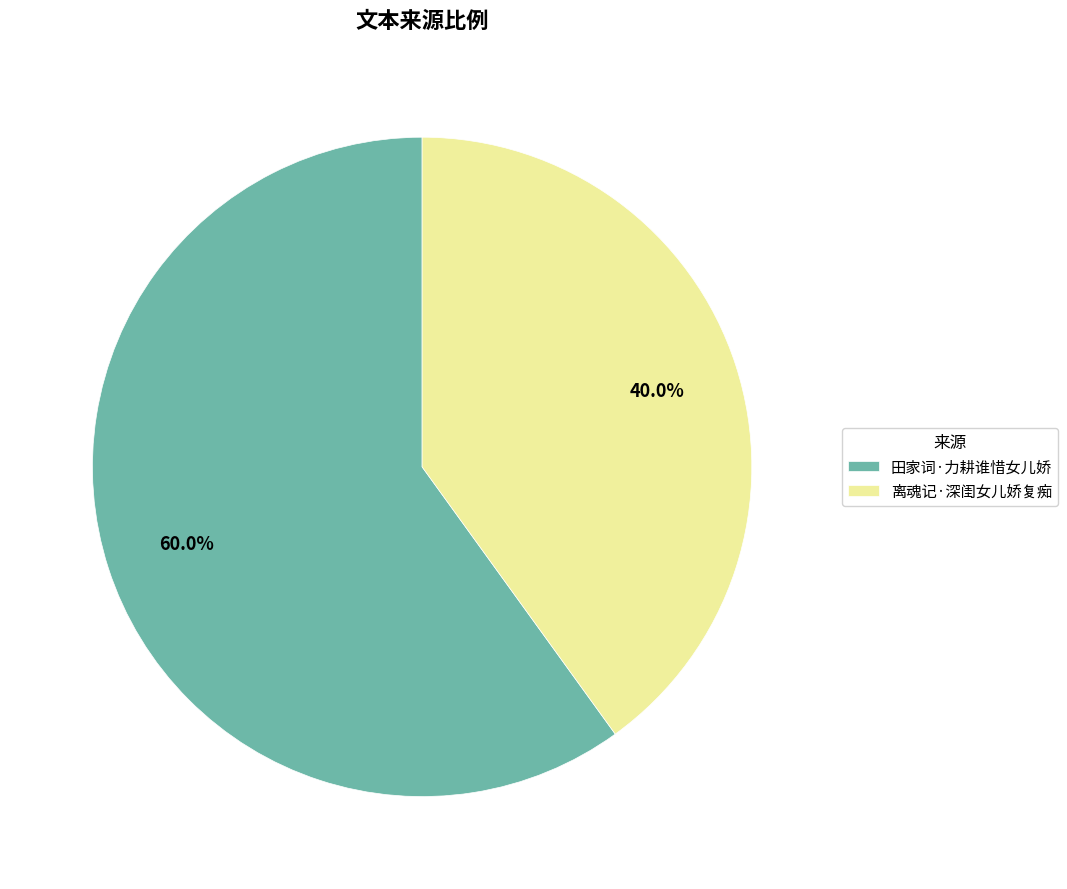

To the nearest percent, what portion does 离魂记·深闺女儿娇复痴 represent?

40%